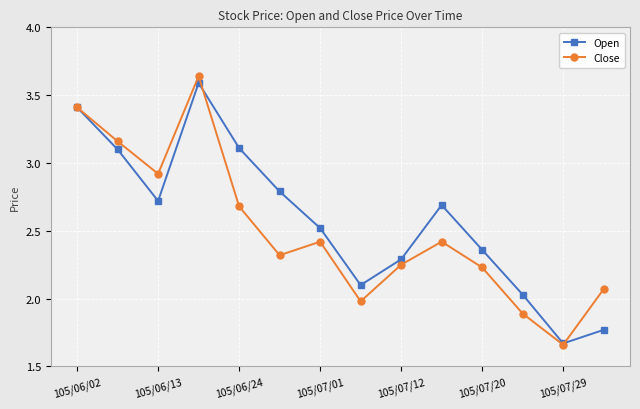

True or false: Close has more than 2 points higher than both neighbors.

True